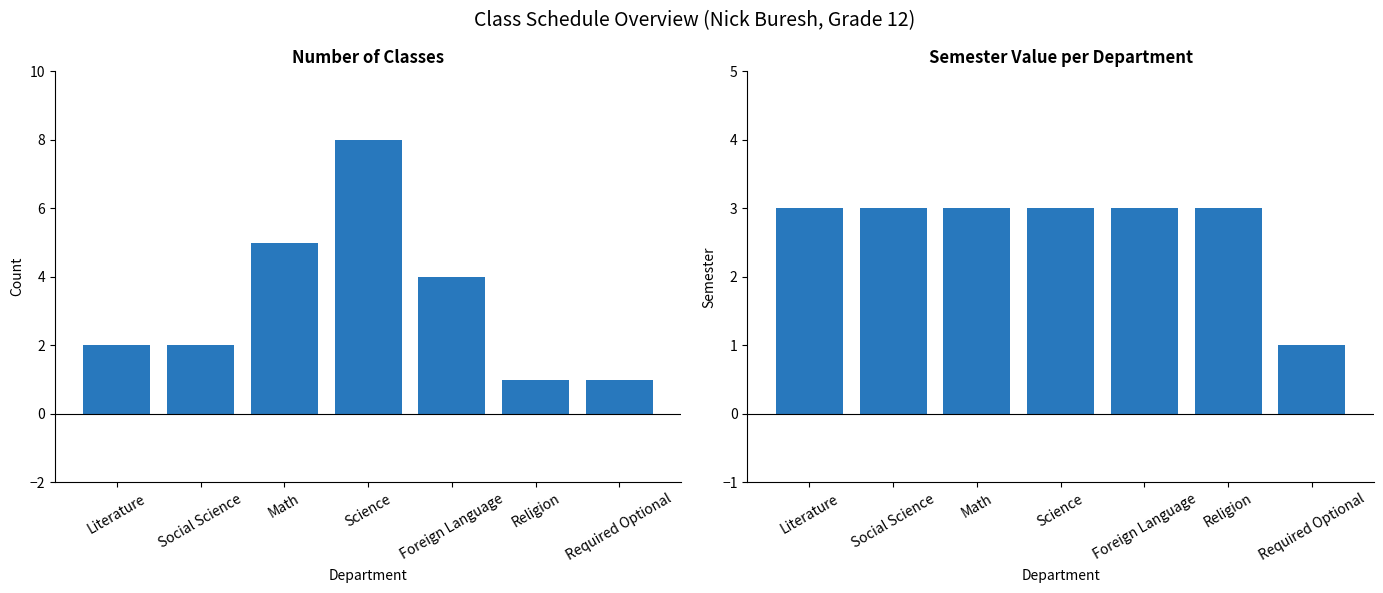

The value of Semester Value at Religion is 3. True or false?

True